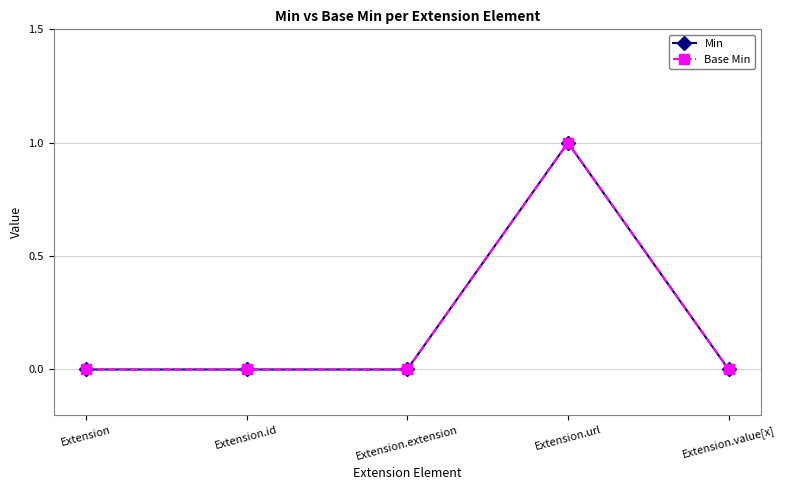

Which has a higher value, Extension.id or Extension.value[x]?

Extension.id